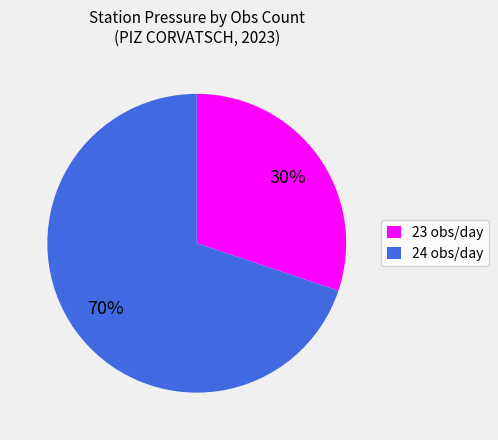

Does 23 obs/day represent more than half of the total?

No